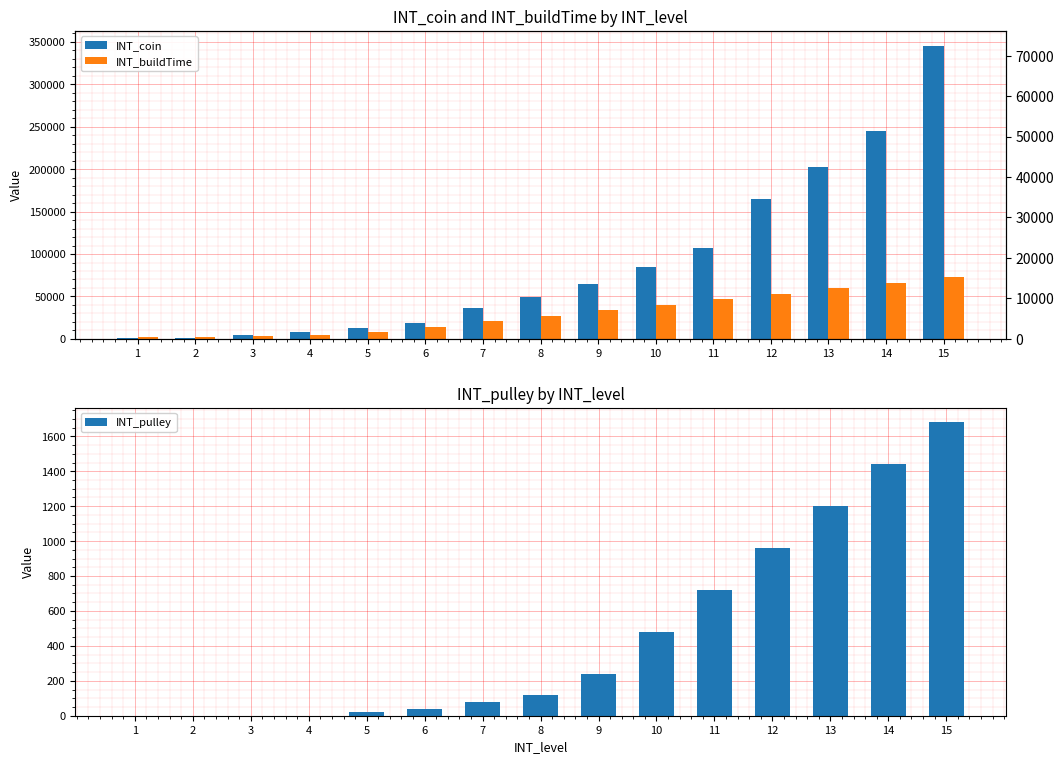

Which series has the widest spread of values?

INT_coin